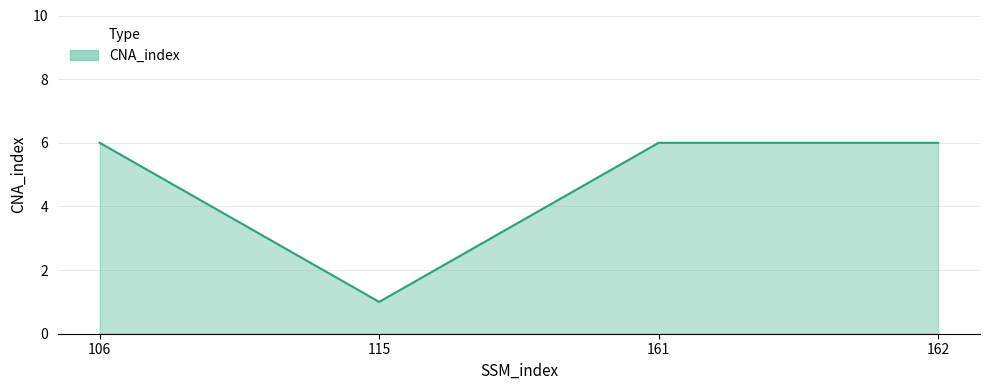

What is the sum of the values at 115 and 161?

7